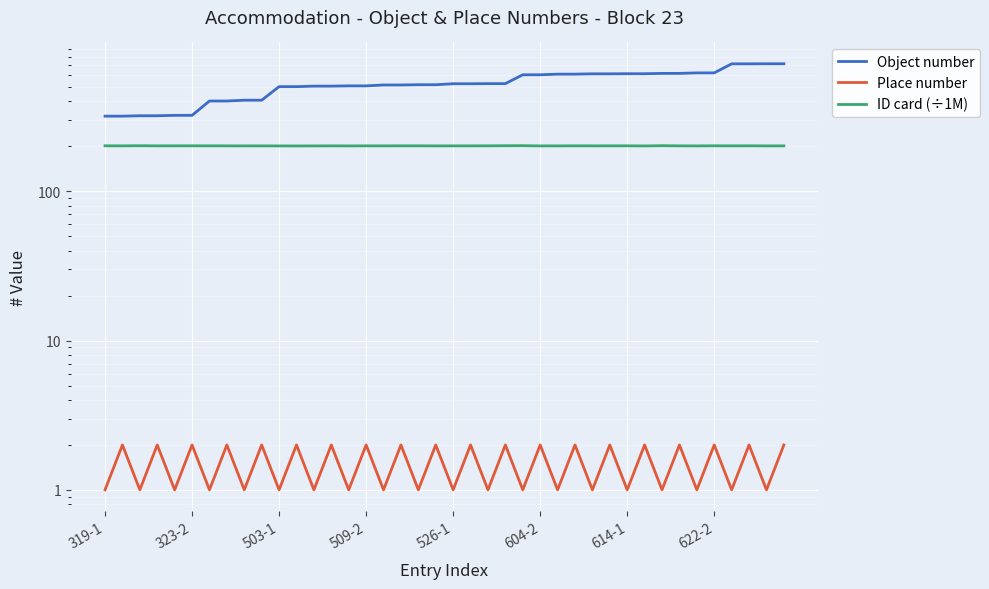

Between 20 and 32, which is larger?

32